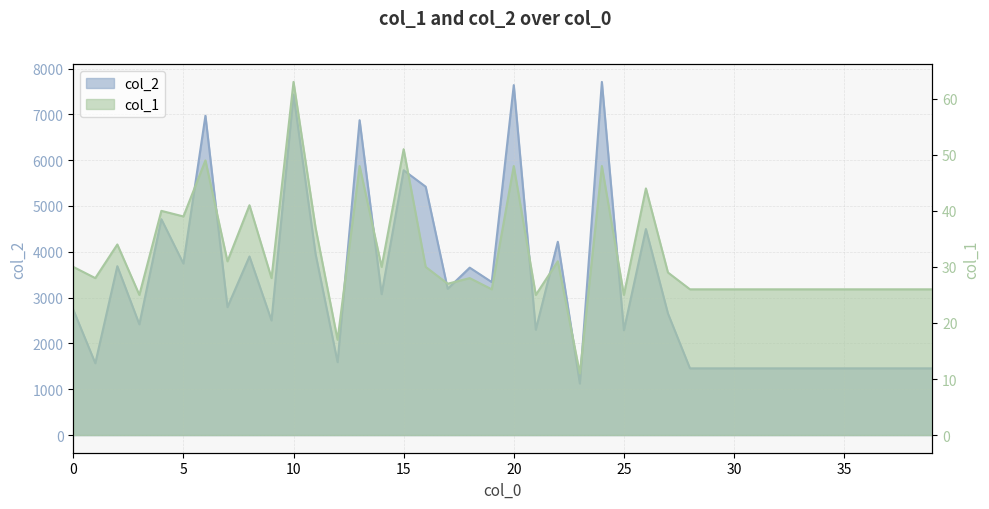

What is the difference between the maximum and minimum values in the col_1 series?

52